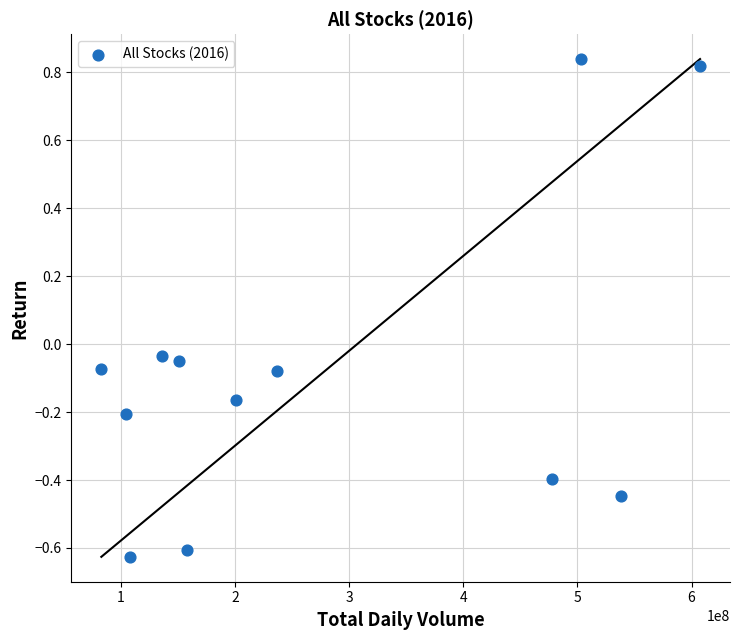

What is the range of X values (max minus min)?

524393600.0